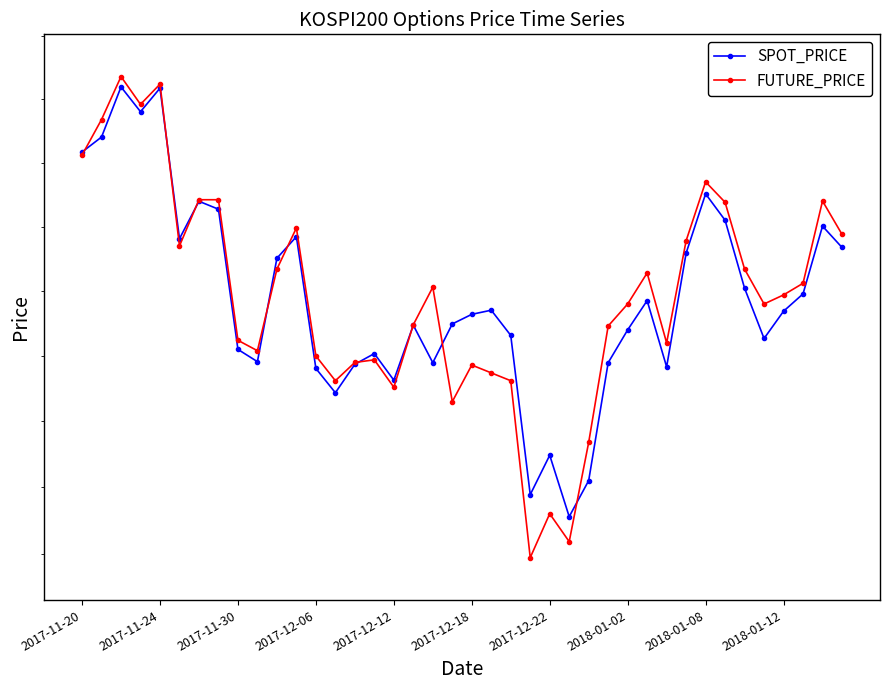

What is the maximum value for FUTURE_PRICE?

335.9